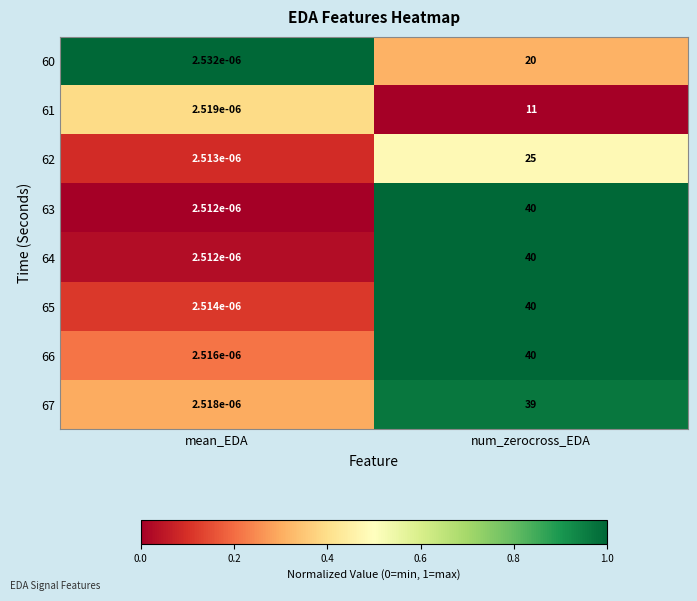

At which category does the chart reach its minimum across all series?

mean_EDA